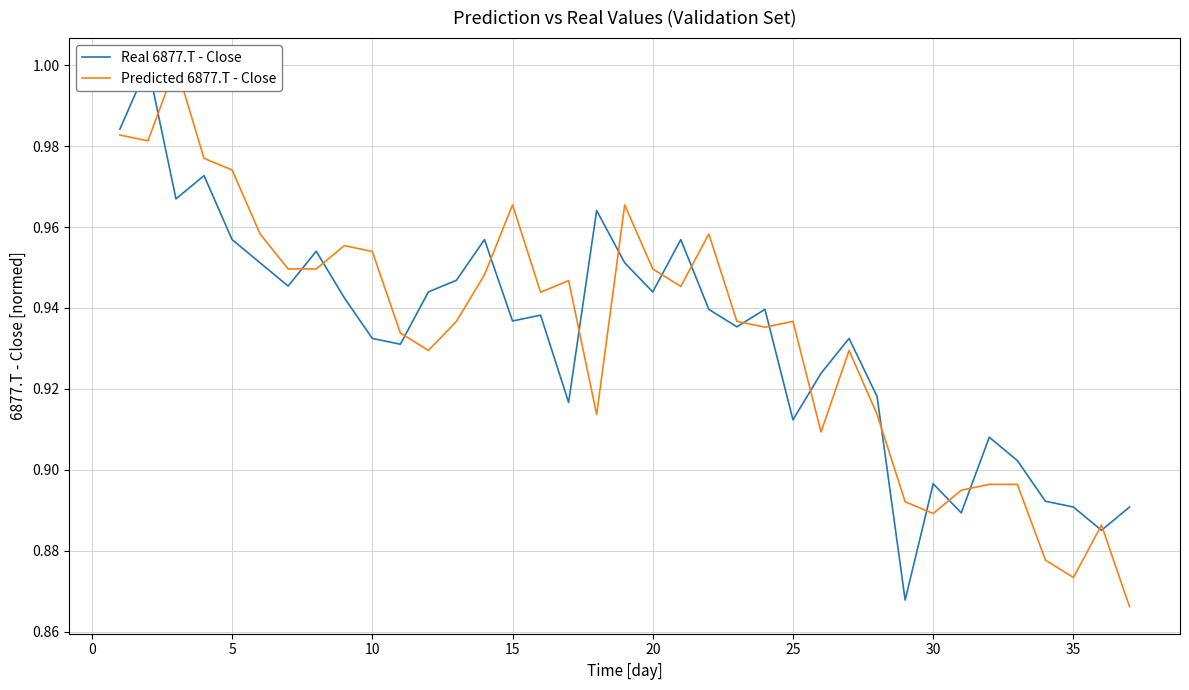

How many lines are shown in the chart?

2